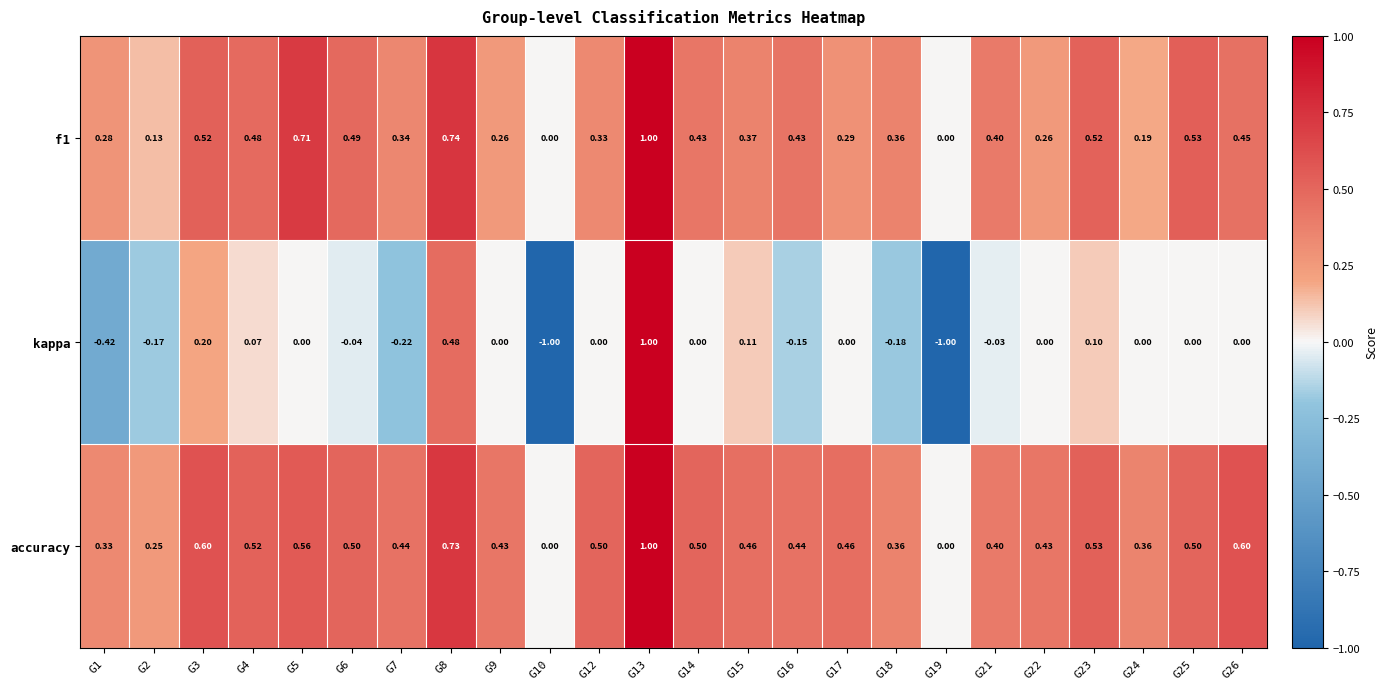

How many values in the f1 series exceed 0?

22